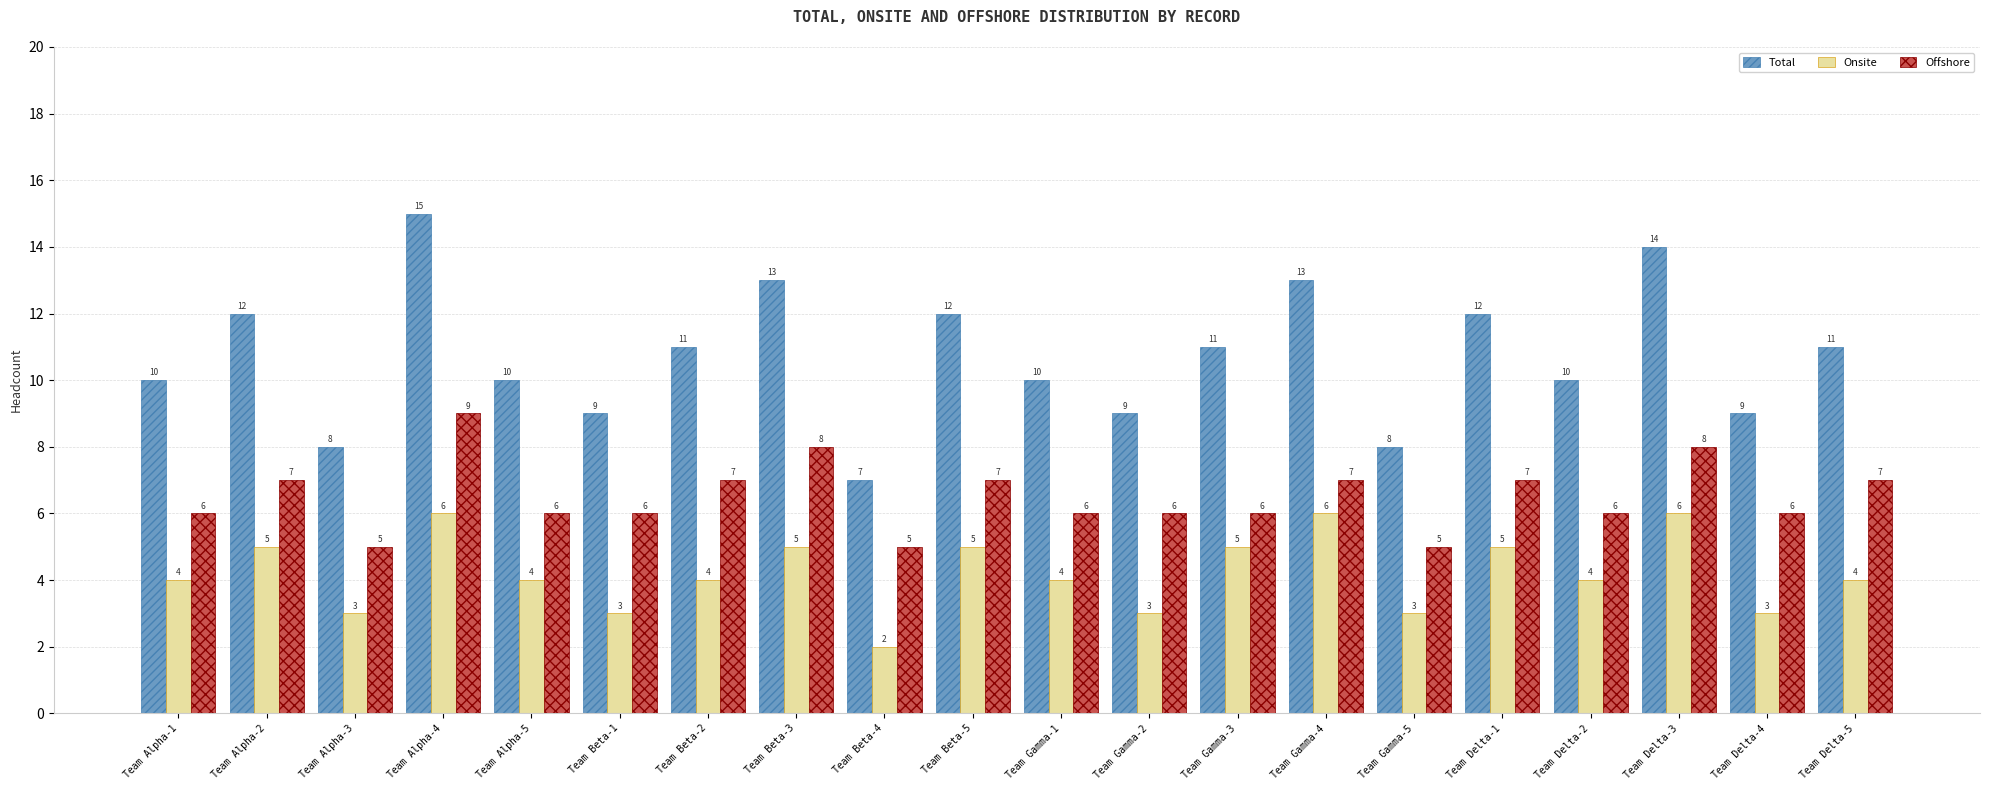

Rank the series by their maximum value, from lowest to highest.

Onsite, Offshore, Total